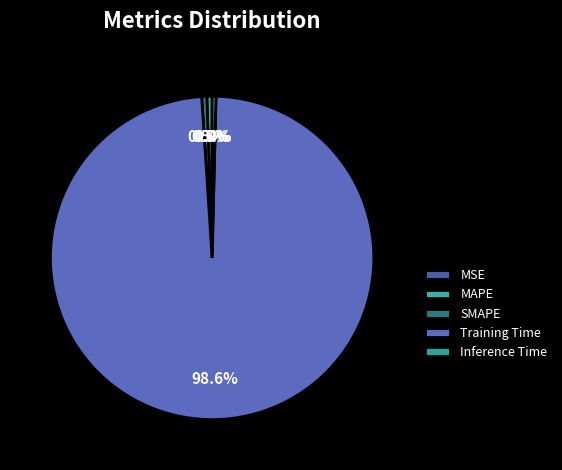

Rank the categories by value from highest to lowest.

Training Time, MAPE, SMAPE, Inference Time, MSE